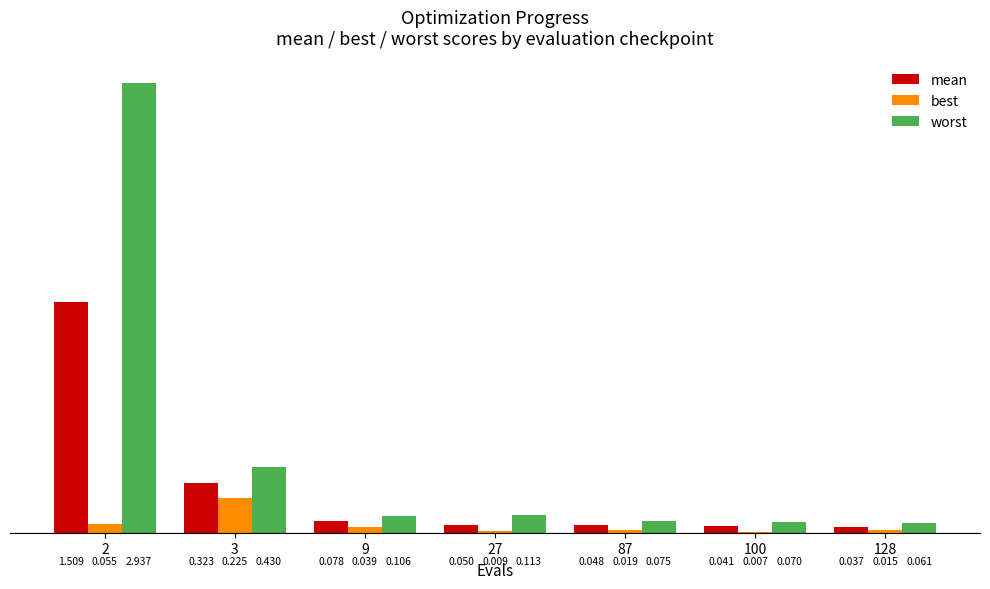

What is the spread (max minus min) of values at 9?

0.1